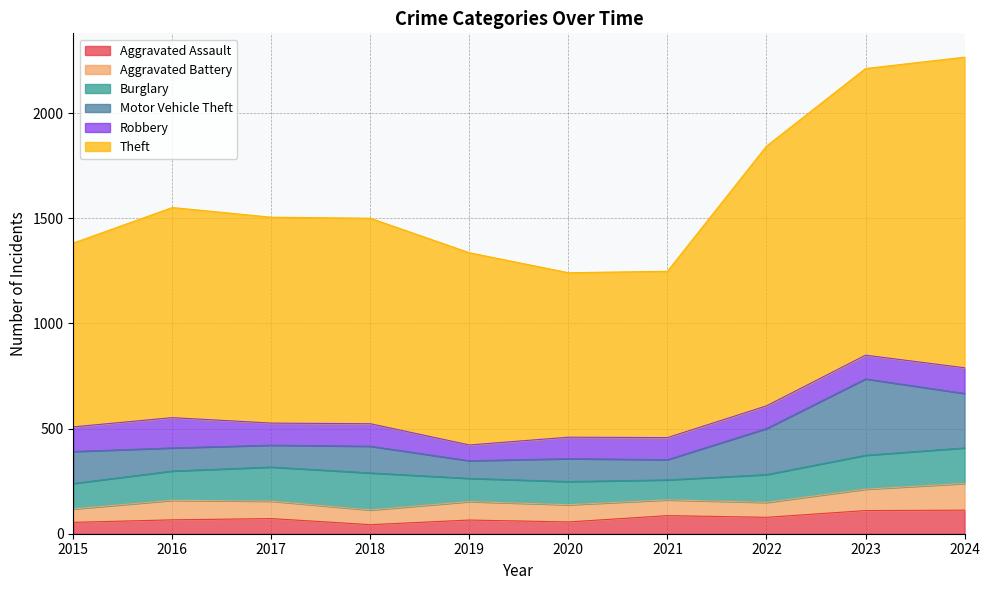

Rank the series by their maximum value, from highest to lowest.

Theft, Motor Vehicle Theft, Burglary, Robbery, Aggravated Battery, Aggravated Assault